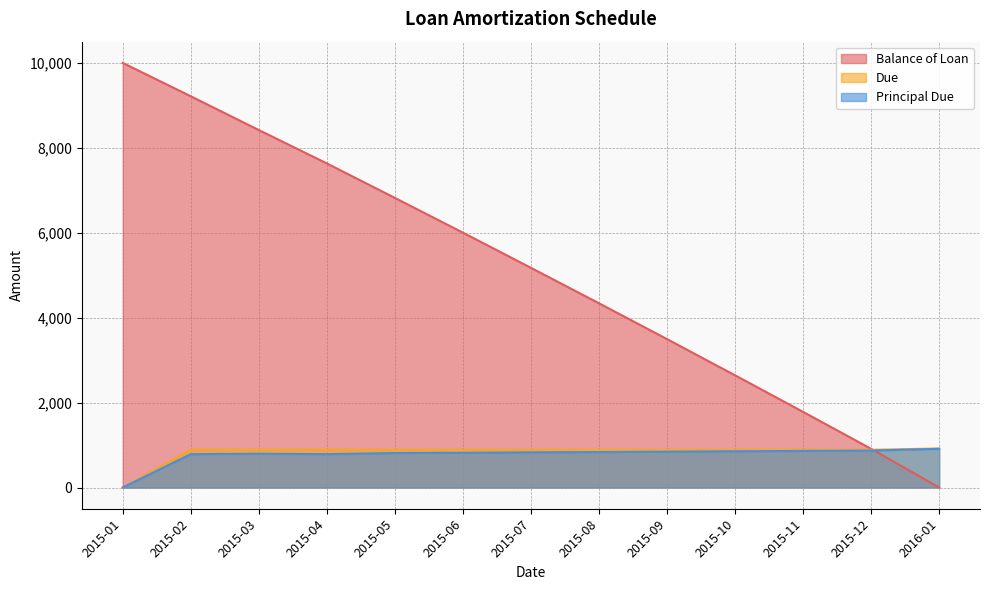

Where do Balance of Loan and Principal Due first cross each other?

2015-12 and 2016-01